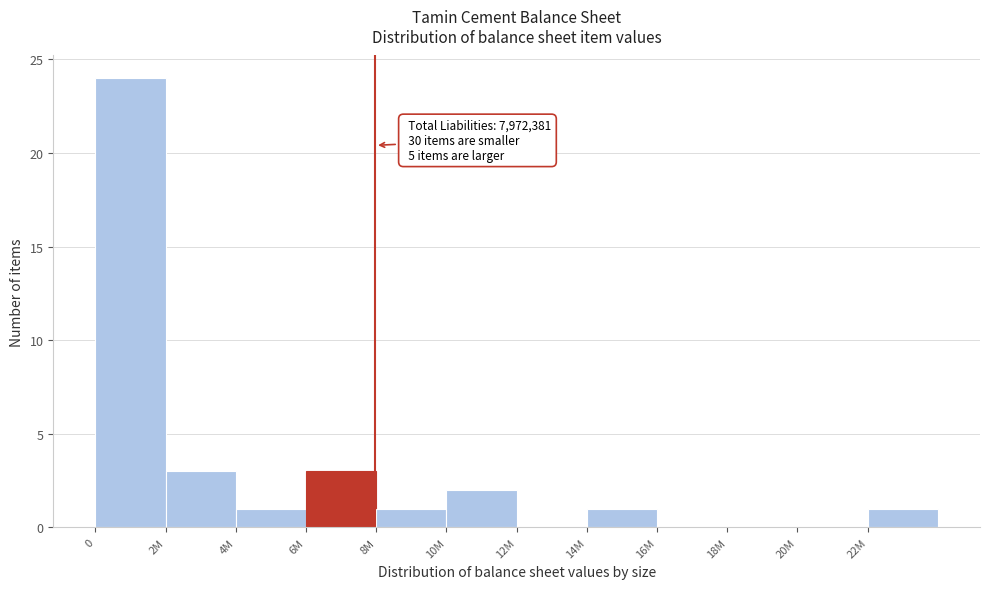

Reading left to right, what are all the values shown in this chart?

0=24	2M=3	4M=1	6M=3	8M=1	10M=2	12M=0	14M=1	16M=0	18M=0	20M=0	22M=1